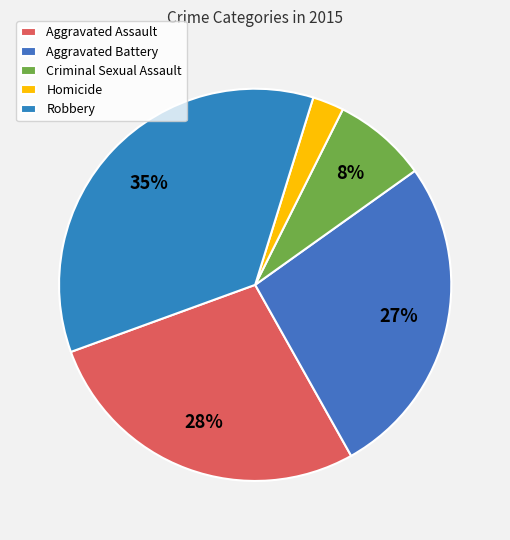

How many slices are in this pie chart?

5